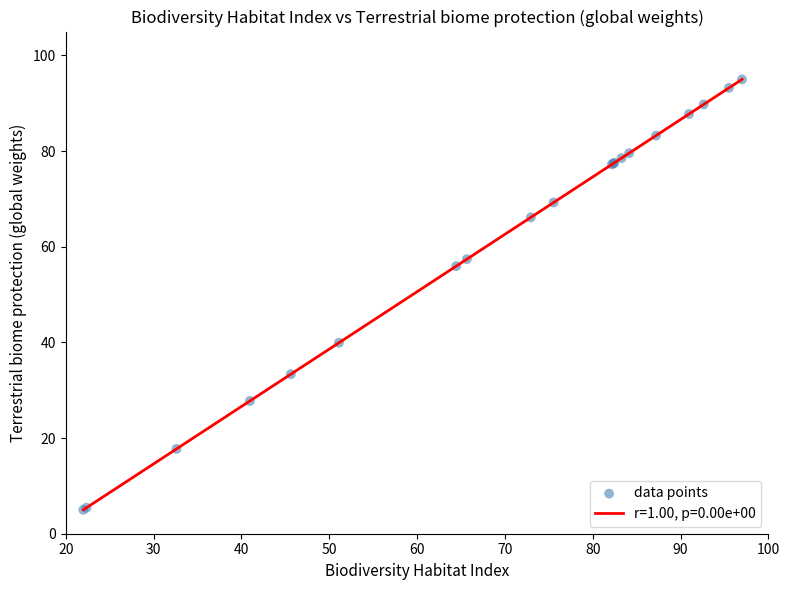

What Y value in the scatter plot is closest to 50?

56.0